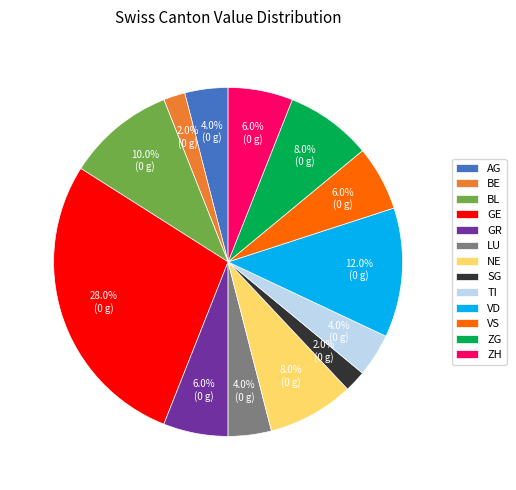

To the nearest percent, what is the combined percentage of ZH and GE?

34%